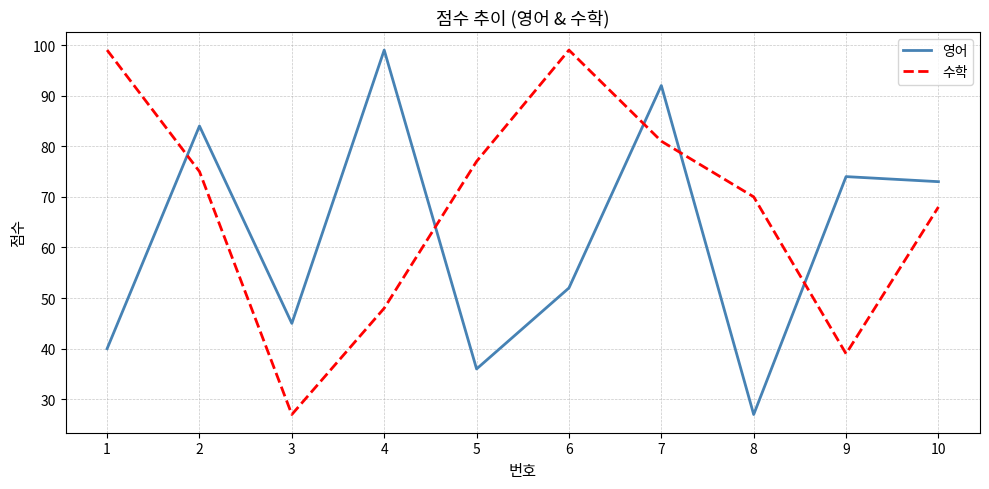

Where does the 수학 series first go above 75?

1